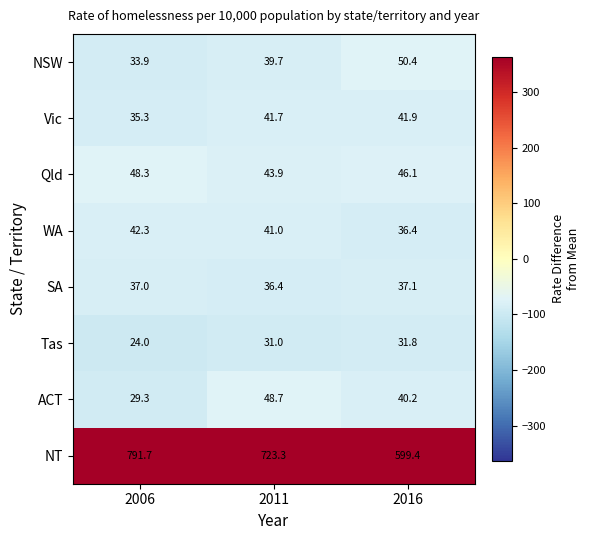

Reading left to right, what are all the values shown in this chart?

NSW: 2006=33.9	2011=39.7	2016=50.4
Vic: 2006=35.3	2011=41.7	2016=41.9
Qld: 2006=48.3	2011=43.9	2016=46.1
WA: 2006=42.3	2011=41.0	2016=36.4
SA: 2006=37.0	2011=36.4	2016=37.1
Tas: 2006=24.0	2011=31.0	2016=31.8
ACT: 2006=29.3	2011=48.7	2016=40.2
NT: 2006=791.7	2011=723.3	2016=599.4